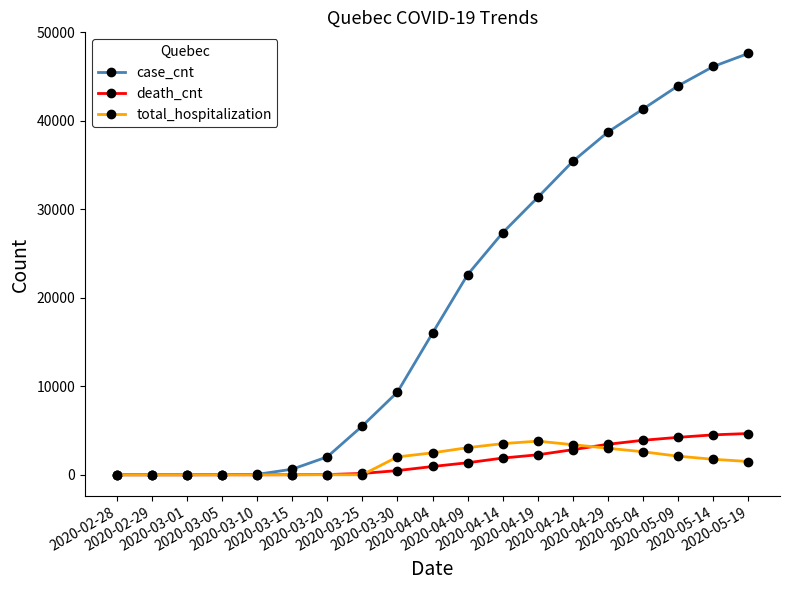

At how many categories does at least one series exceed 42725?

3